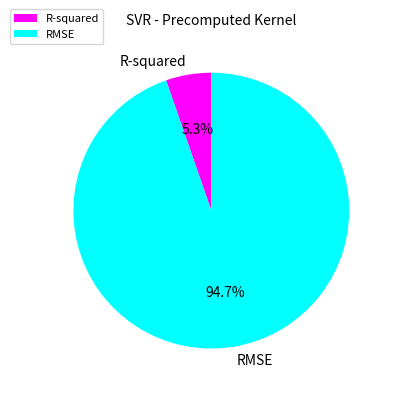

How many segments does this pie chart have?

2